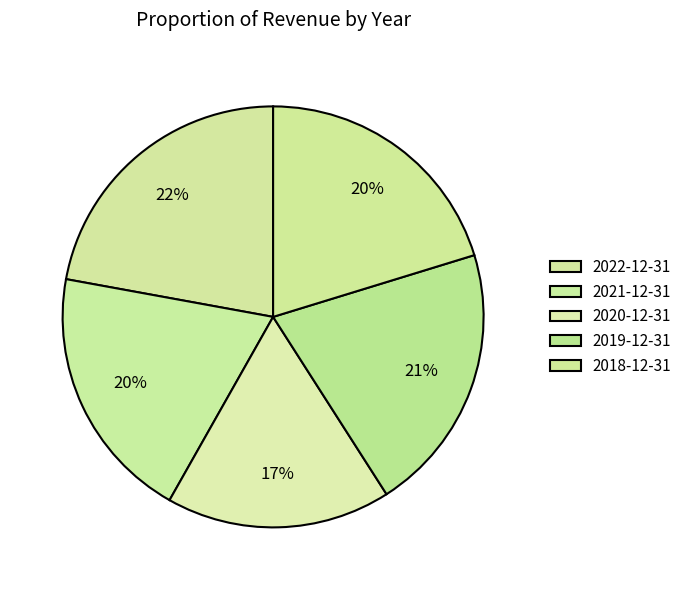

What is the smallest slice in the pie chart?

2020-12-31